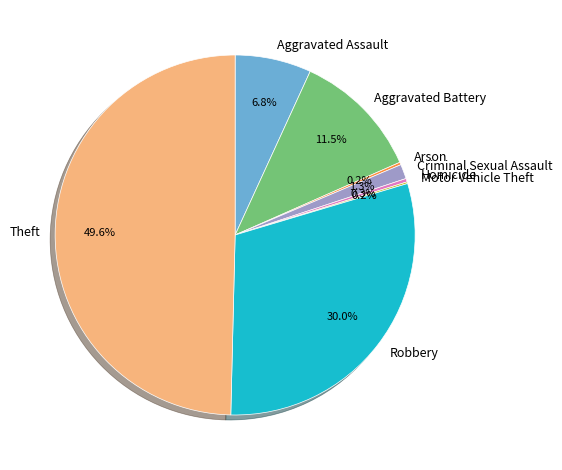

Does Aggravated Battery represent more than half of the total?

No